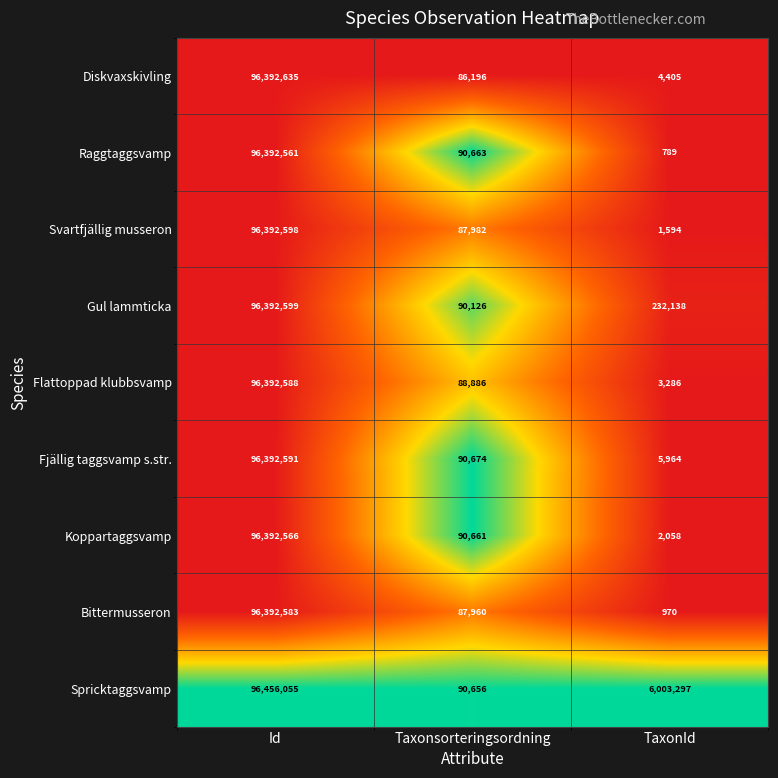

Reading right to left, transcribe all the data shown in this chart.

Diskvaxskivling: 4405	86196	96392635
Raggtaggsvamp: 789	90663	96392561
Svartfjällig musseron: 1594	87982	96392598
Gul lammticka: 232138	90126	96392599
Flattoppad klubbsvamp: 3286	88886	96392588
Fjällig taggsvamp s.str.: 5964	90674	96392591
Koppartaggsvamp: 2058	90661	96392566
Bittermusseron: 970	87960	96392583
Spricktaggsvamp: 6003297	90656	96456055